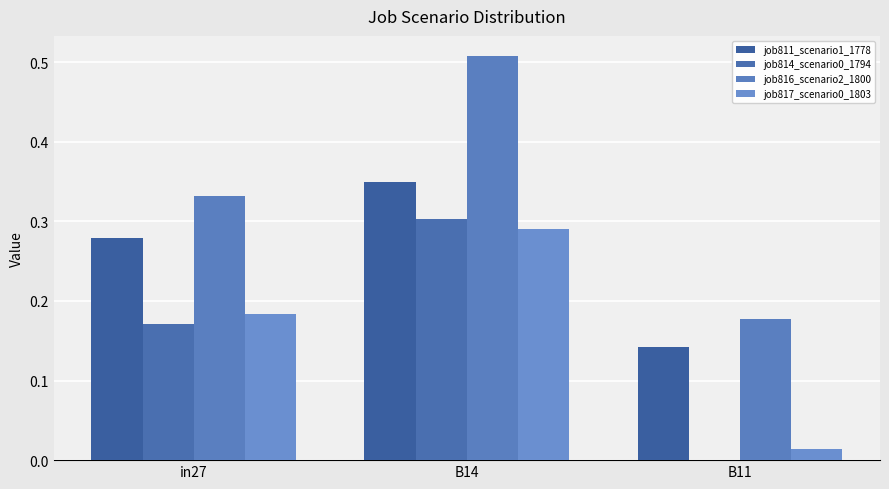

The job814_scenario0_1794 series shows 0.1 at in27. True or false?

False